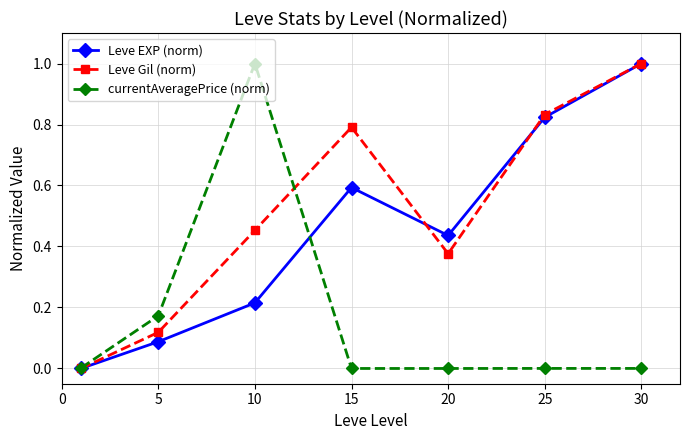

True or false: Leve Gil (norm) has more than 2 interior local peaks.

False